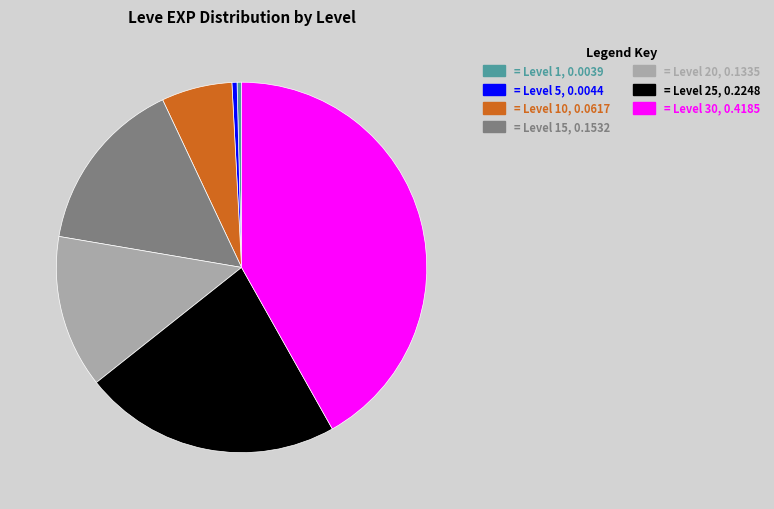

Does any single category account for the majority?

No